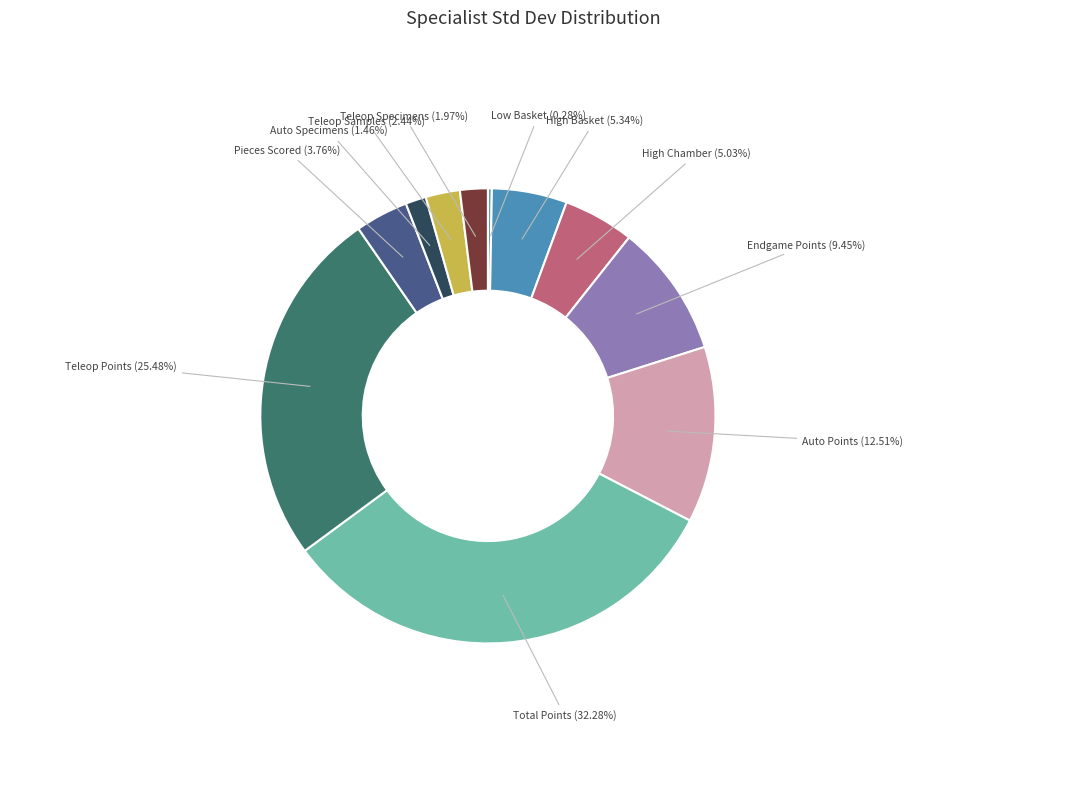

Is Total Points the majority of the pie?

No